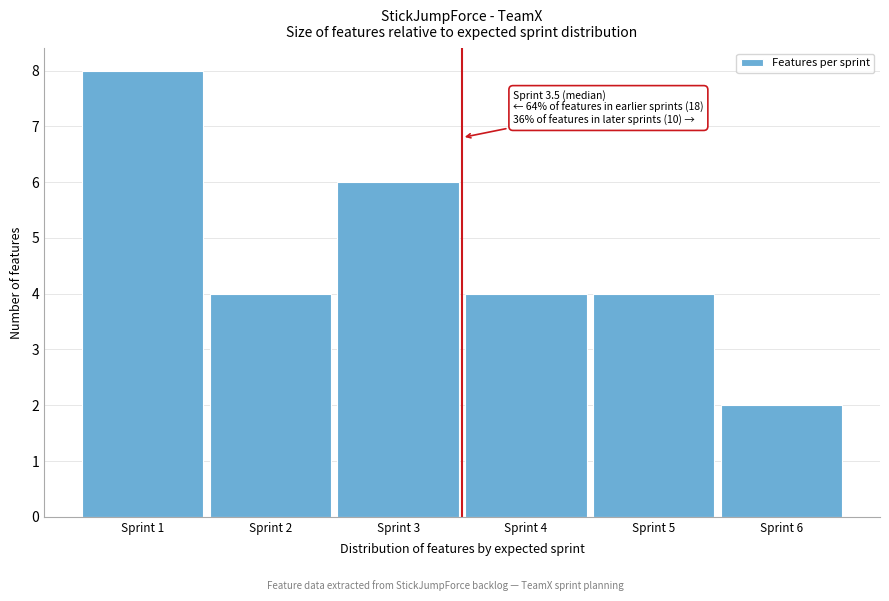

Reading left to right, extract all data points from this chart.

8	4	6	4	4	2